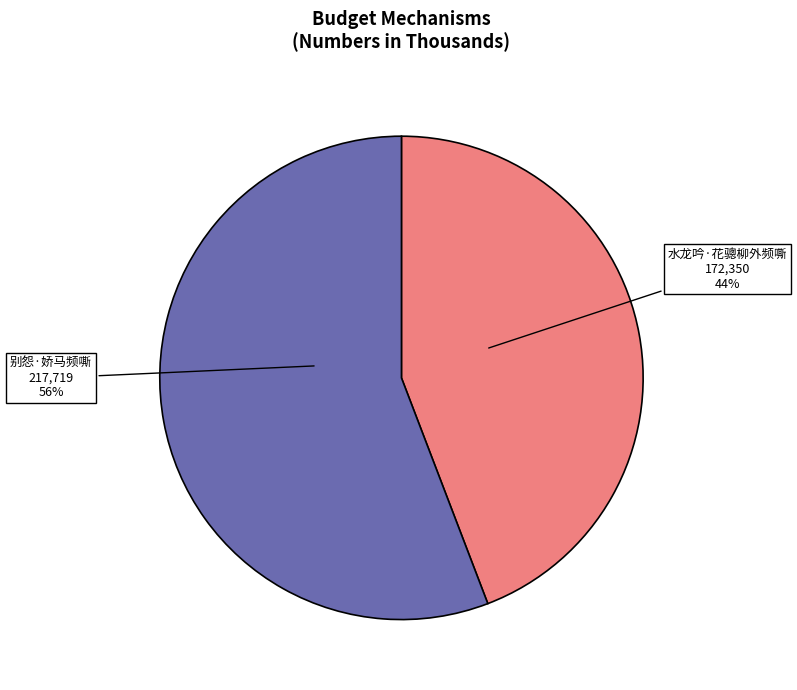

How many segments does this pie chart have?

2